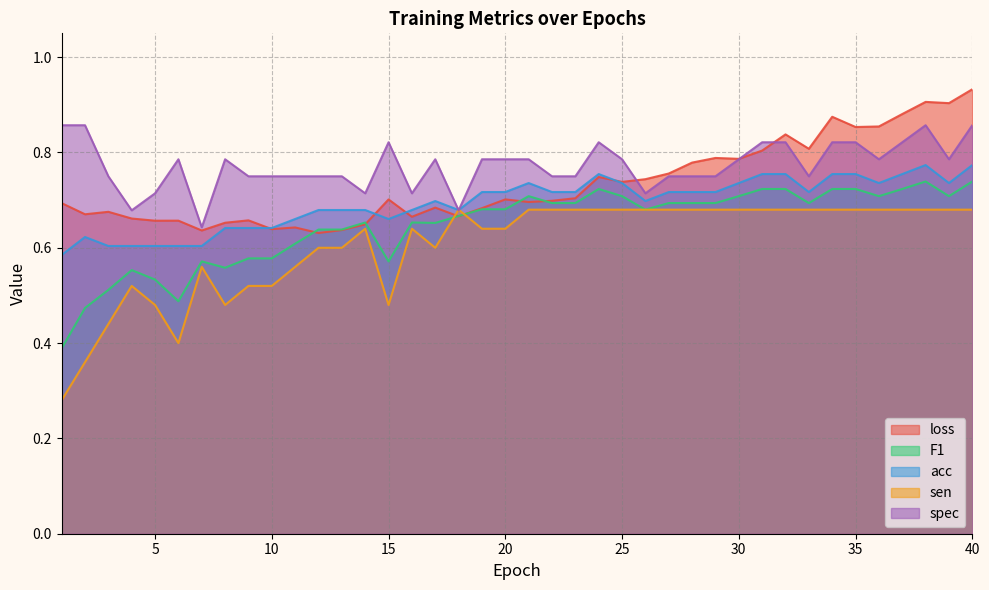

What is the lowest value of the sen series?

0.3